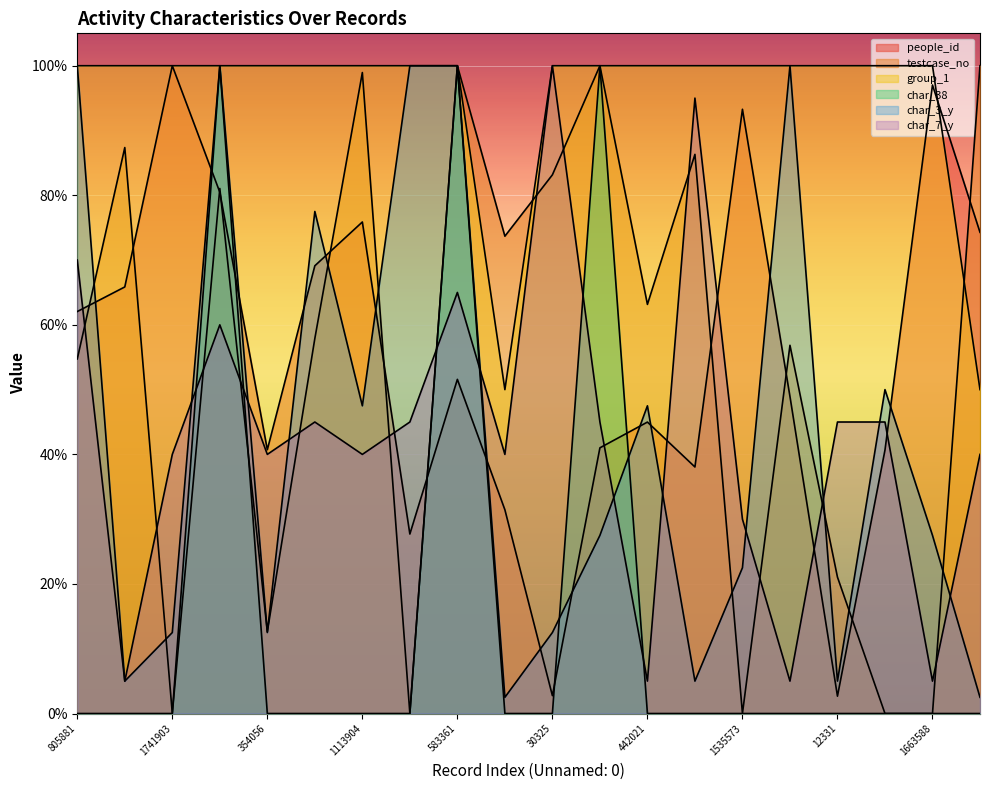

Read the char_3_y value at 65277.

1.0